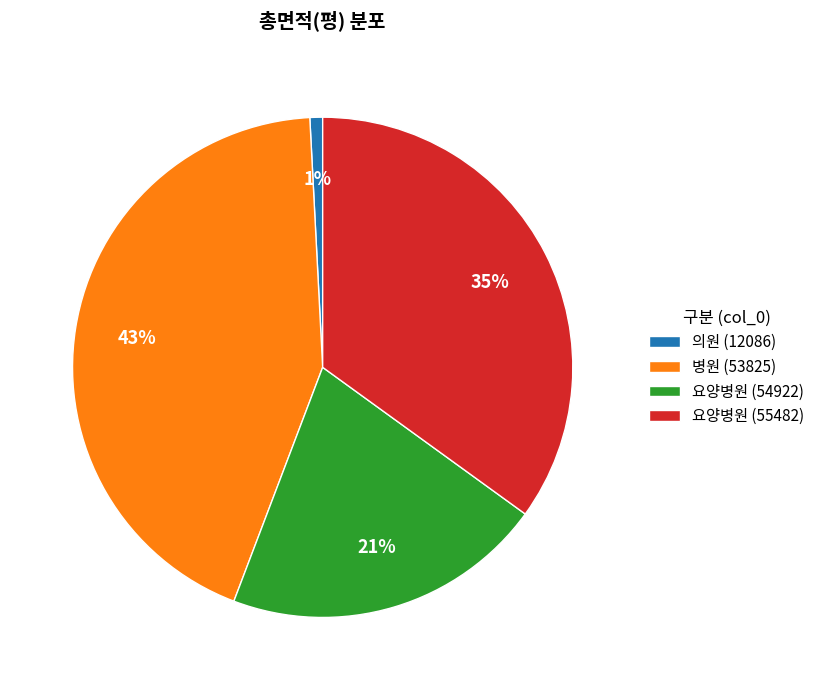

Which has a higher value, 요양병원 (54922) or 요양병원 (55482)?

요양병원 (55482)